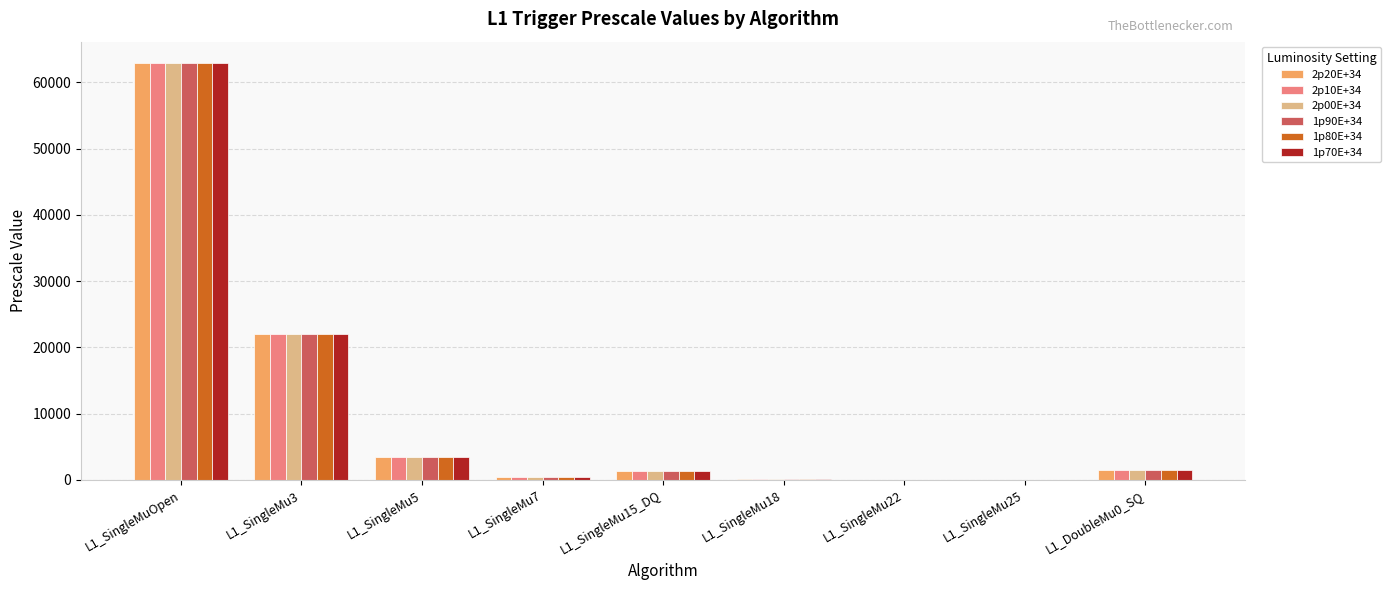

The value of 1p80E+34 at L1_DoubleMu0_SQ is 1500. True or false?

True